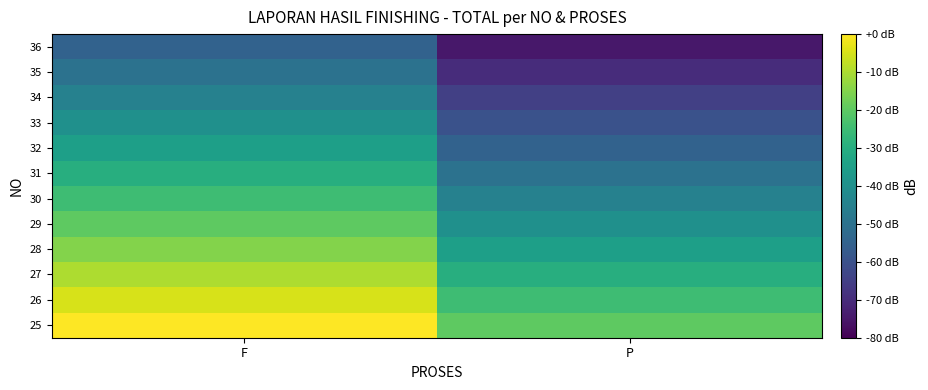

Reading left to right, transcribe all the data shown in this chart.

25: F=0	P=-20
26: F=-5	P=-25
27: F=-10	P=-30
28: F=-15	P=-35
29: F=-20	P=-40
30: F=-25	P=-45
31: F=-30	P=-50
32: F=-35	P=-55
33: F=-40	P=-60
34: F=-45	P=-65
35: F=-50	P=-70
36: F=-55	P=-75